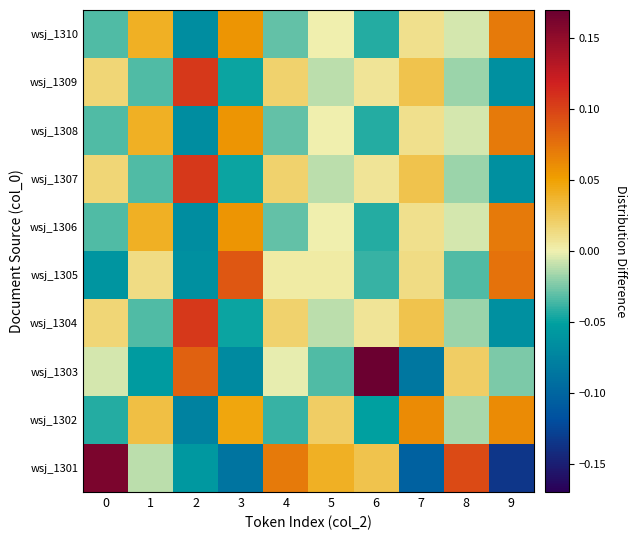

List the series in order of their peak value, highest first.

row_2, row_0, row_3, row_6, row_8, row_4, row_5, row_7, row_9, row_1